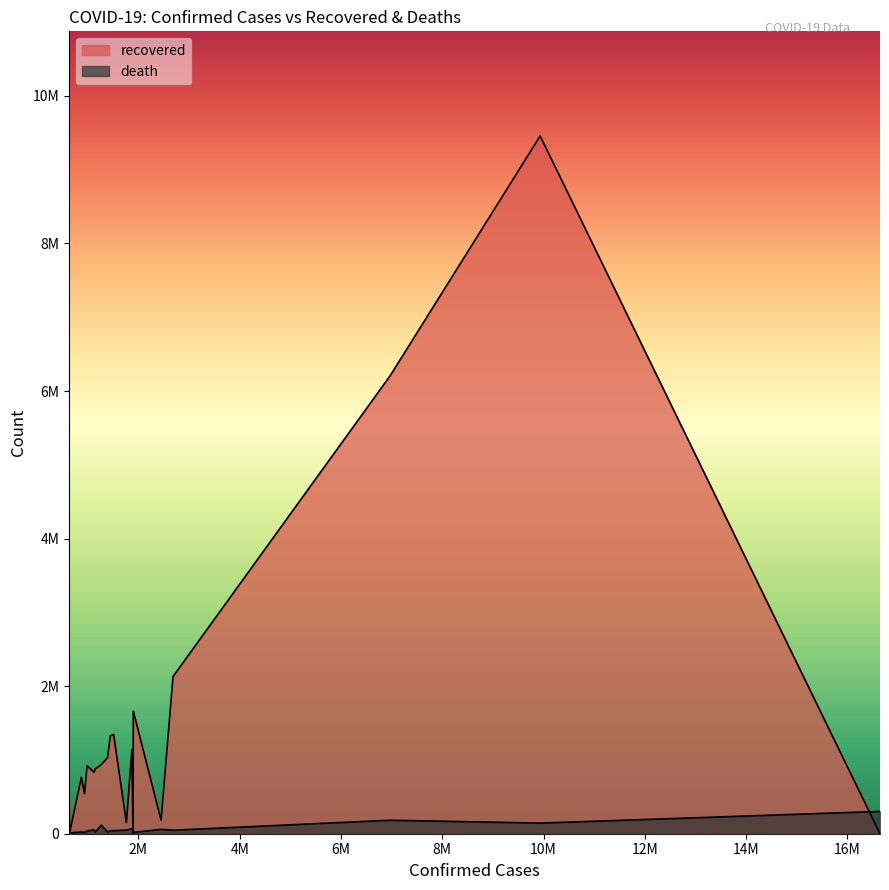

Reading left to right, list all the values displayed in this chart.

recovered: US=0	India=9456449	Brazil=6206483	Russia=2129806	France=184780	Turkey=1661191	United Kingdom=4093	Italy=1141406	Spain=150376	Argentina=1344300	Colombia=1328430	Germany=1031721	Mexico=938089	Poland=879748	Iran=833276	Peru=920306	Ukraine=542672	South Africa=764977	Netherlands=8077	Indonesia=516656
death: US=302335	India=144096	Brazil=182799	Russia=47410	France=59182	Turkey=16881	United Kingdom=65006	Italy=65857	Spain=48401	Argentina=41204	Colombia=39356	Germany=23544	Mexico=115099	Poland=23309	Iran=52670	Peru=36754	Ukraine=16038	South Africa=23661	Netherlands=10254	Indonesia=19111